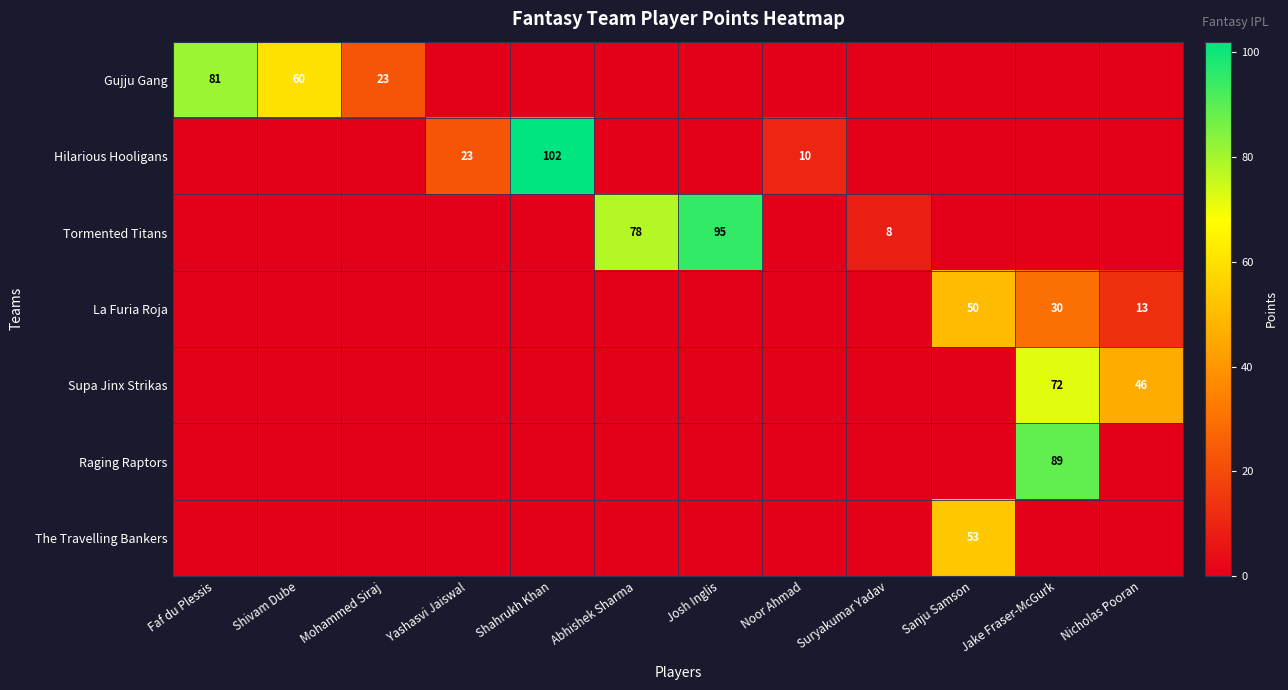

Which label corresponds to the largest value in the chart?

Shahrukh Khan